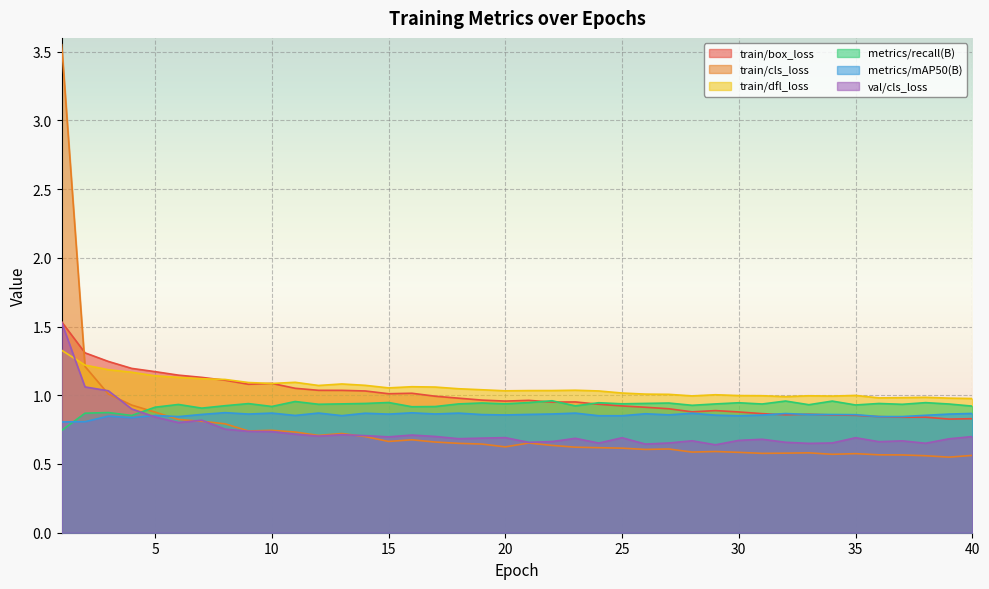

True or false: metrics/mAP50(B) and train/dfl_loss cross at least once.

False